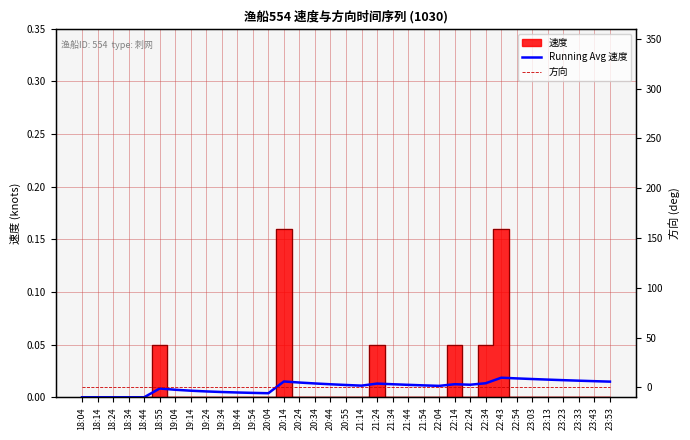

True or false: Running Avg 速度 and 方向 cross at least once.

False